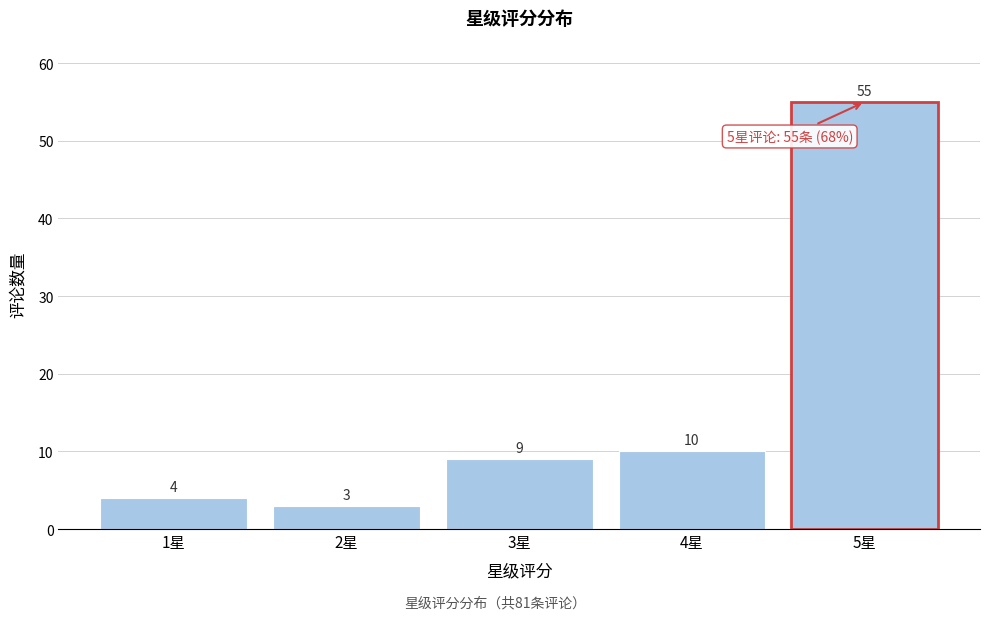

Reading left to right, list all the values displayed in this chart.

1星=4	2星=3	3星=9	4星=10	5星=55